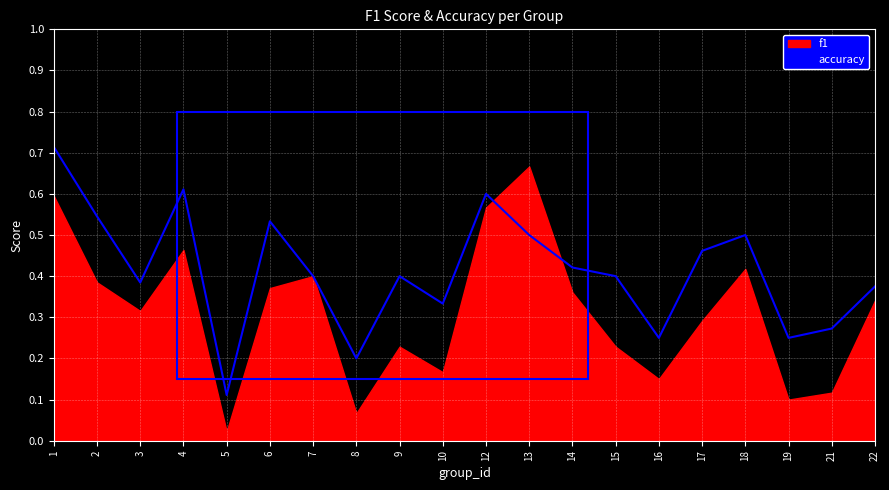

Where is the first local maximum?

4